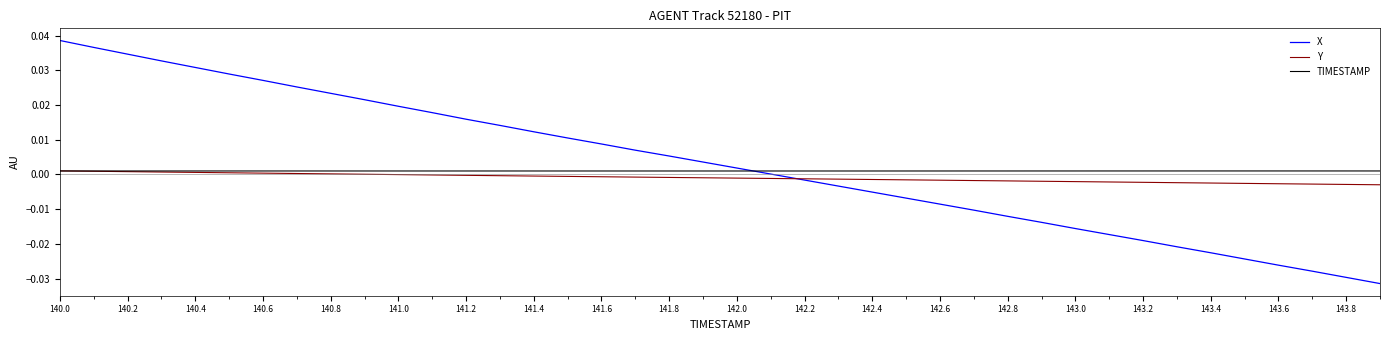

How many lines are shown in the chart?

3